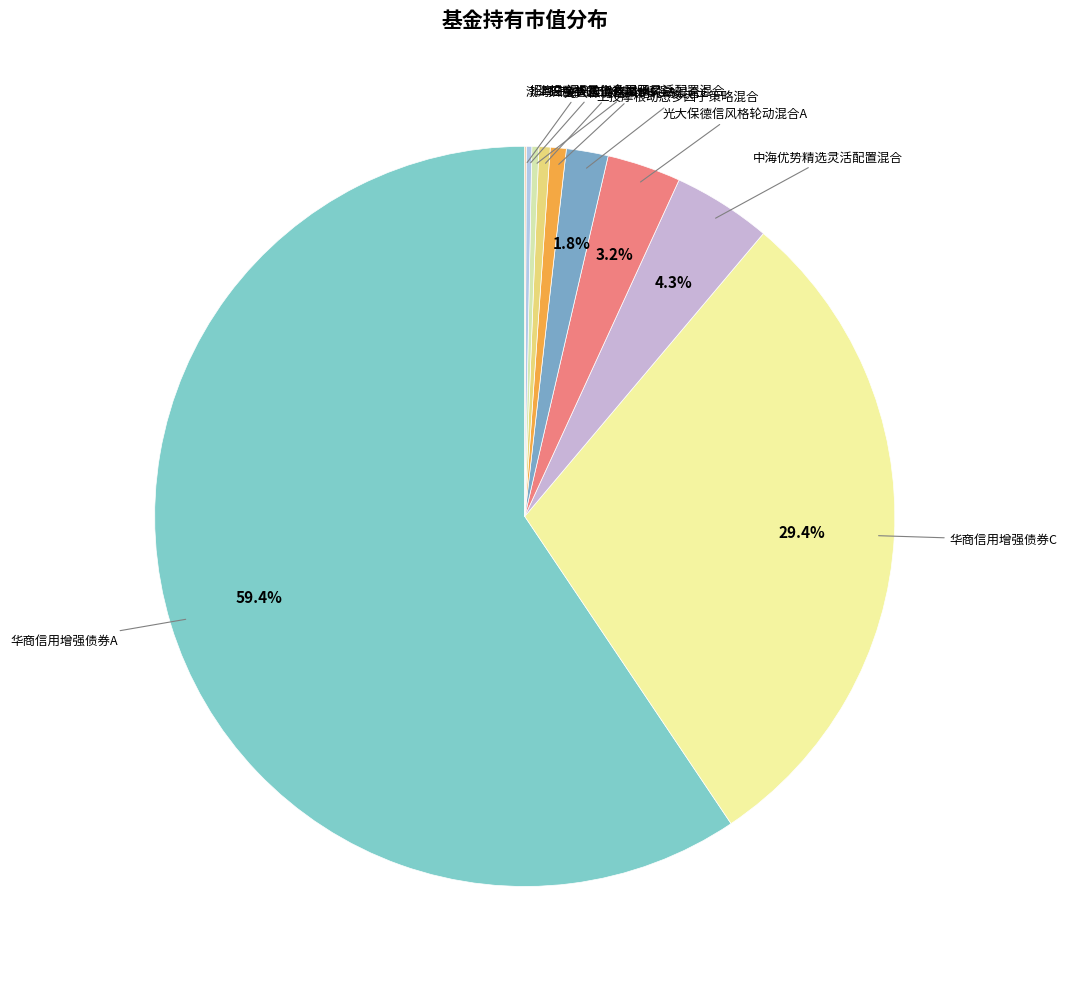

Count the number of slices in the pie.

10